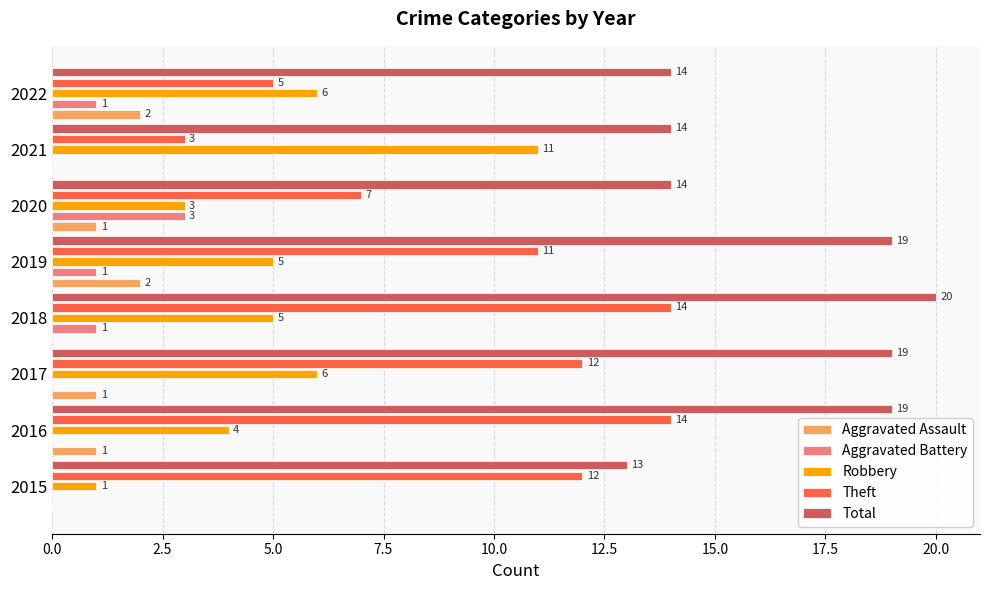

What is the approximate value of Total at 2021?

14